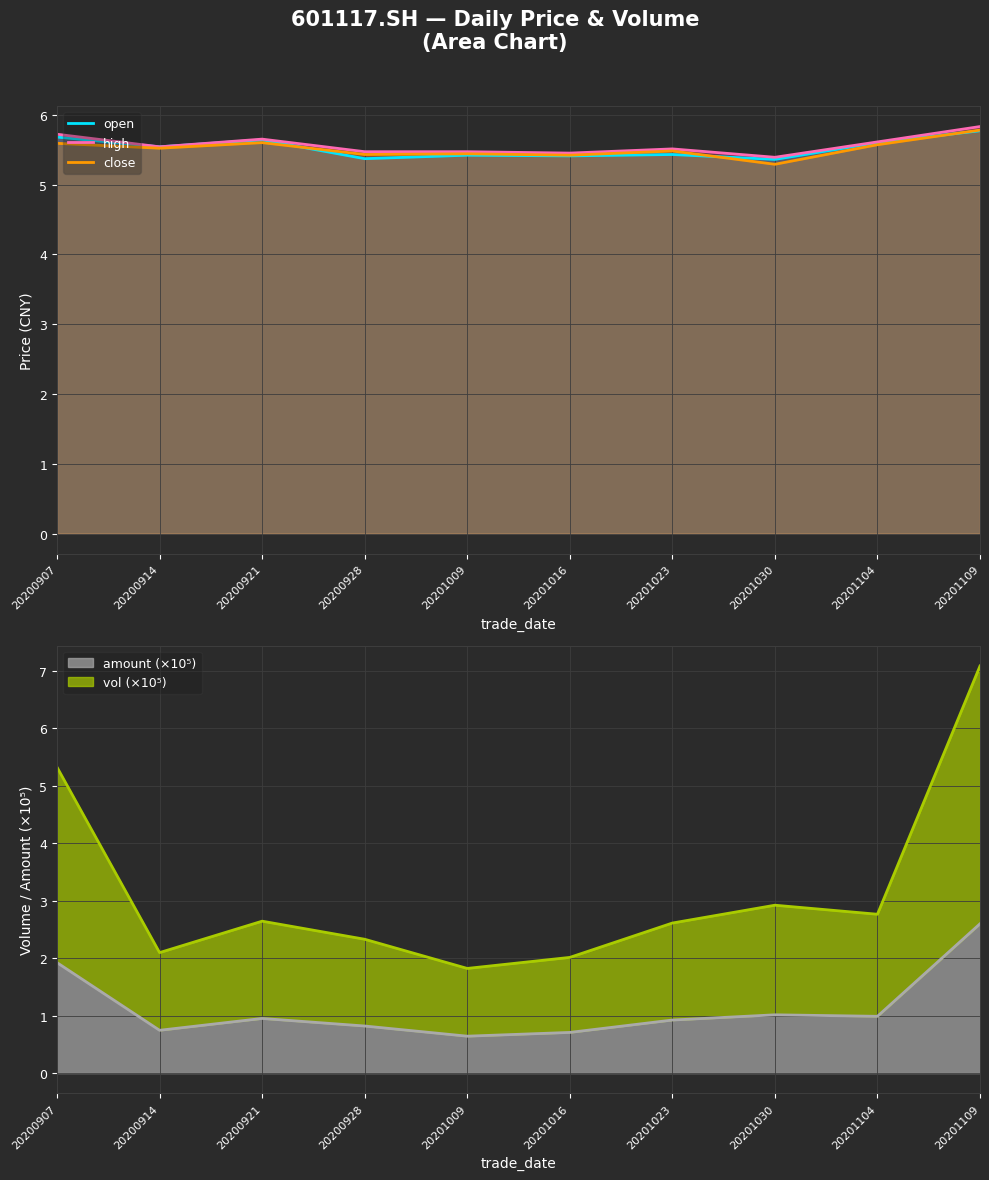

The high series shows 9.1 at 20201104. True or false?

False